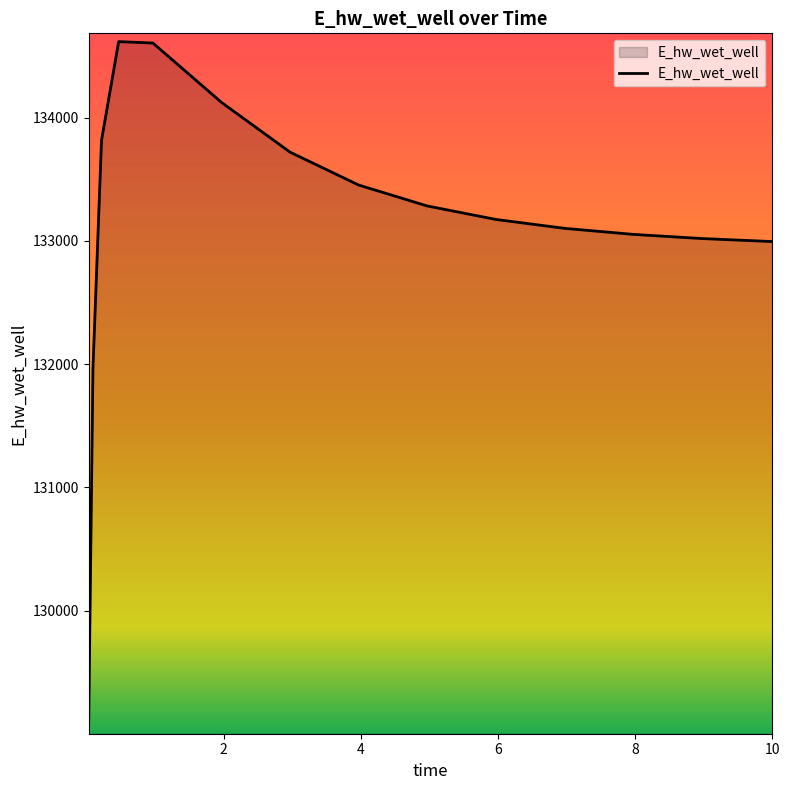

What is the minimum value shown in the chart?

129065.8